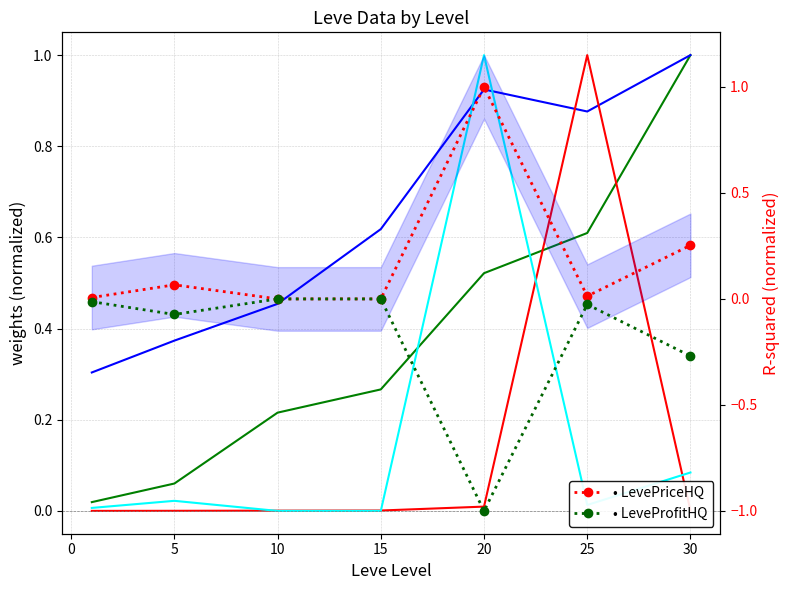

At which category is the sum across all series the highest?

25